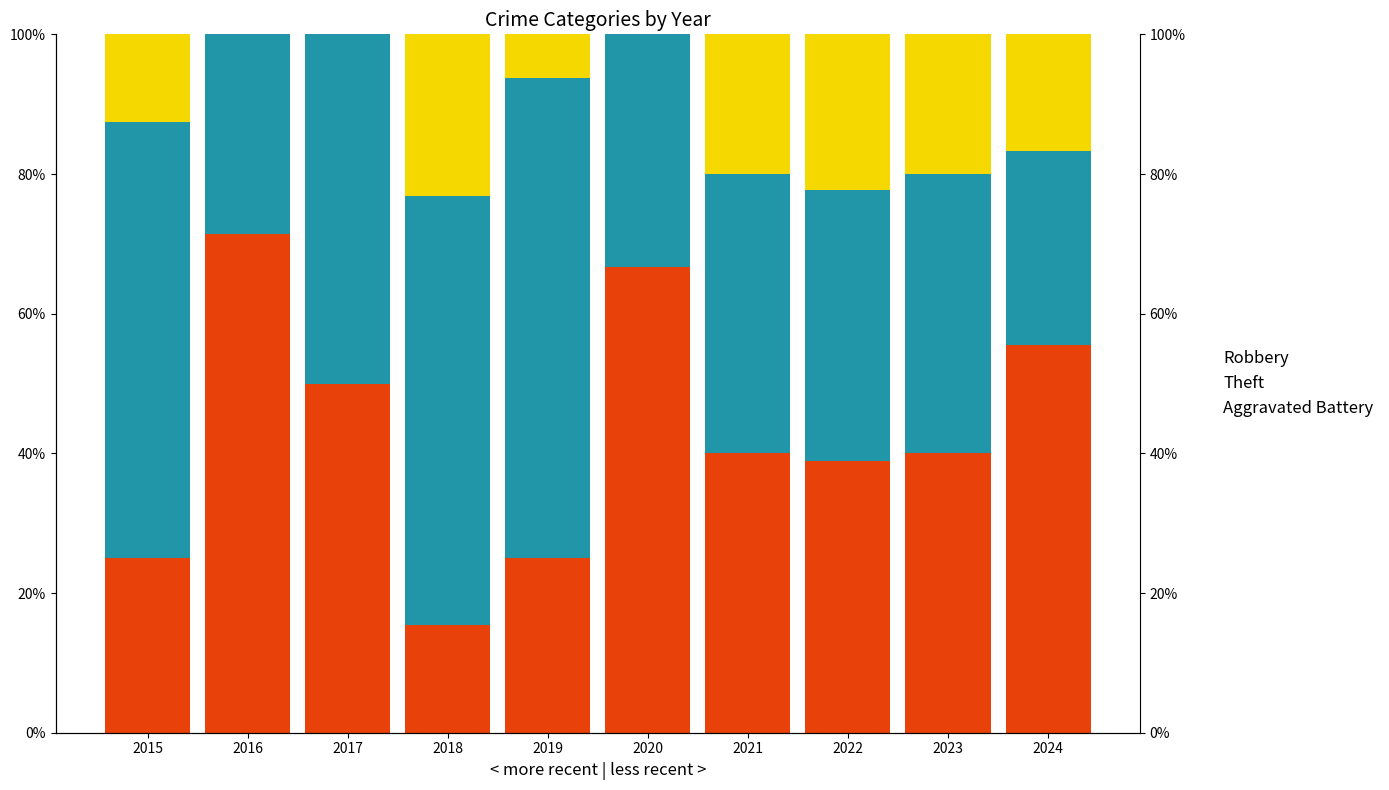

Reading right to left, transcribe all the data shown in this chart.

Robbery: 2024=55.6	2023=40.0	2022=38.9	2021=40.0	2020=66.7	2019=25.0	2018=15.4	2017=50.0	2016=71.4	2015=25.0
Theft: 2024=27.8	2023=40.0	2022=38.9	2021=40.0	2020=33.3	2019=68.8	2018=61.5	2017=50.0	2016=28.6	2015=62.5
Aggravated Battery: 2024=16.7	2023=20.0	2022=22.2	2021=20.0	2020=0.0	2019=6.2	2018=23.1	2017=0.0	2016=0.0	2015=12.5